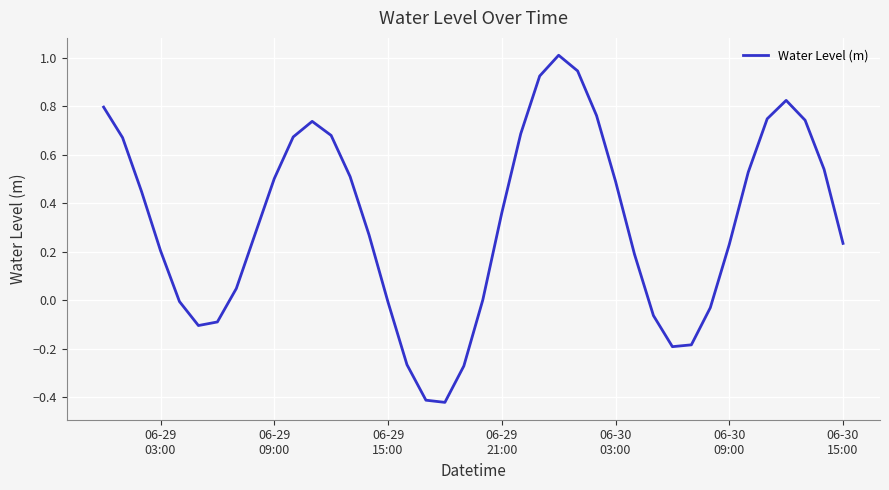

What is the maximum value shown in the chart?

1.0